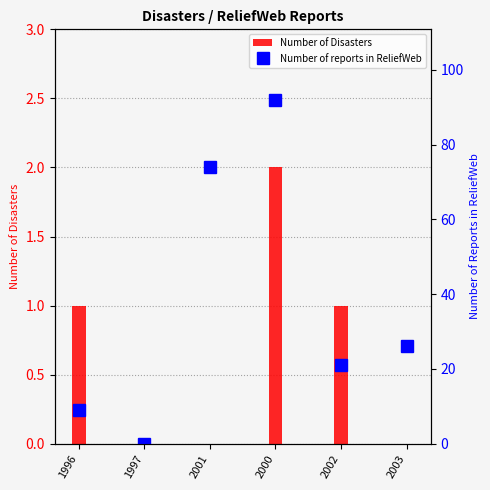

Which category has the highest value across all series?

2000